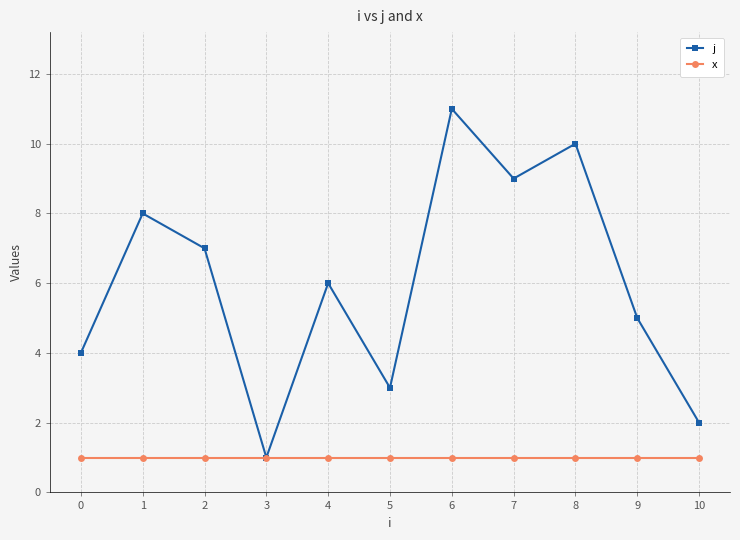

Which series has the largest range (max minus min)?

j